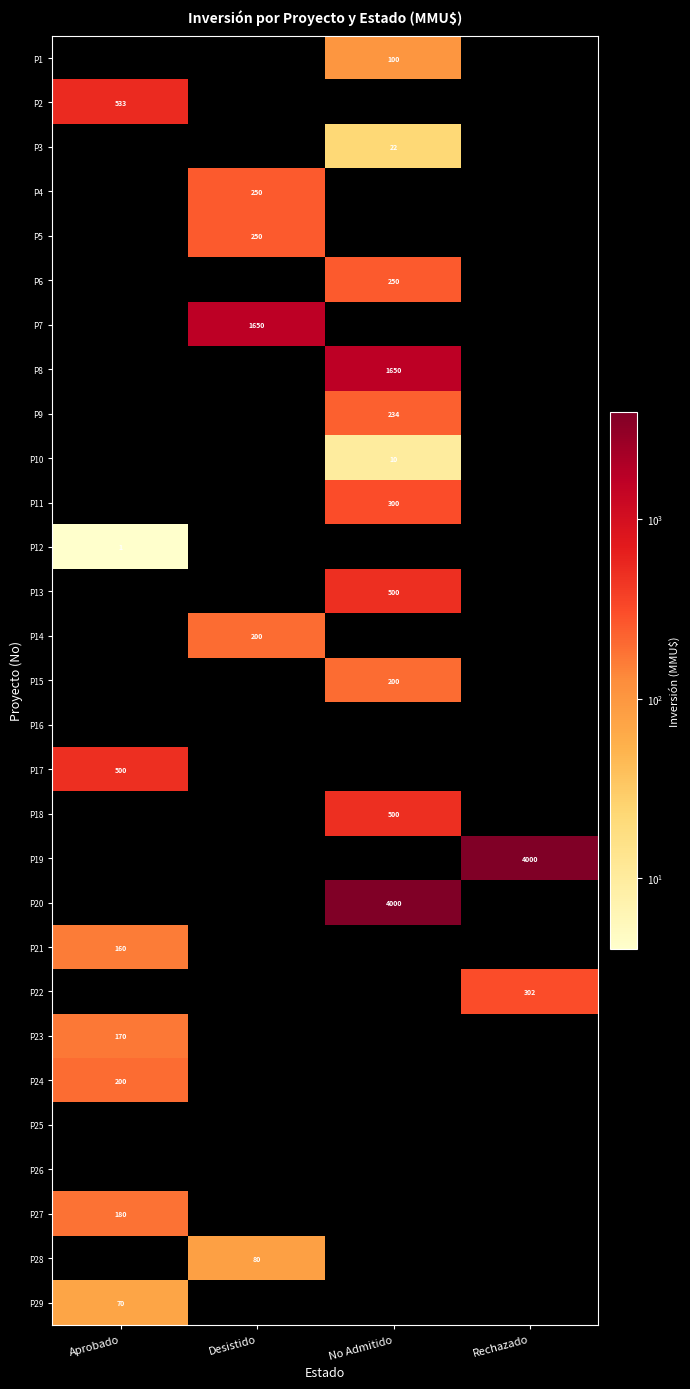

At how many categories does at least one series exceed 475?

4